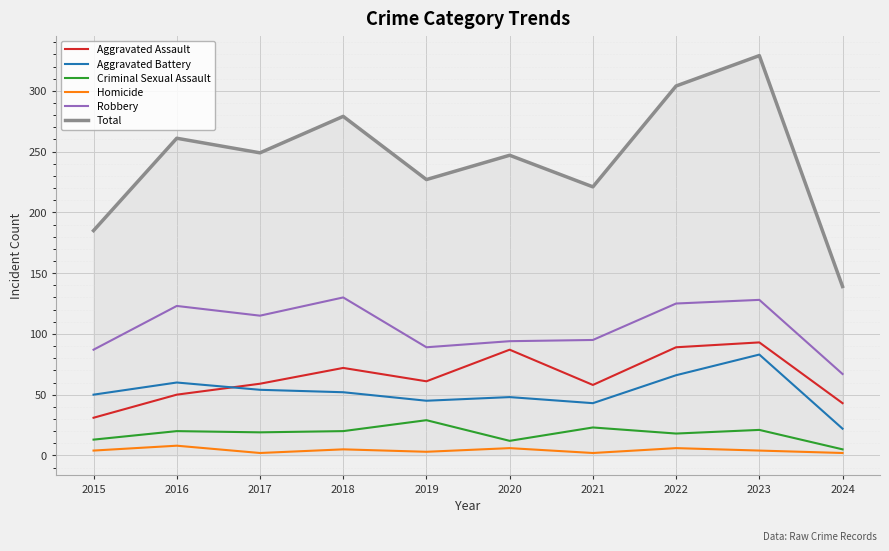

What is the maximum value shown in the chart?

329